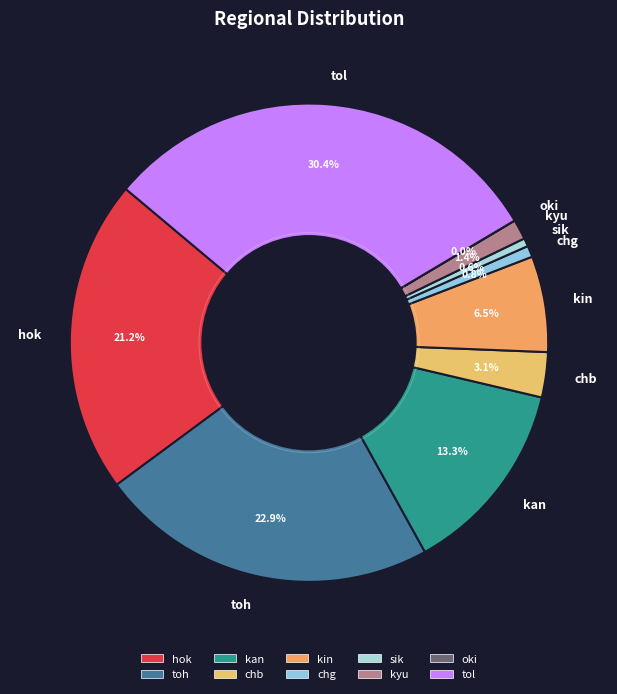

Which has a higher value, kin or chg?

kin